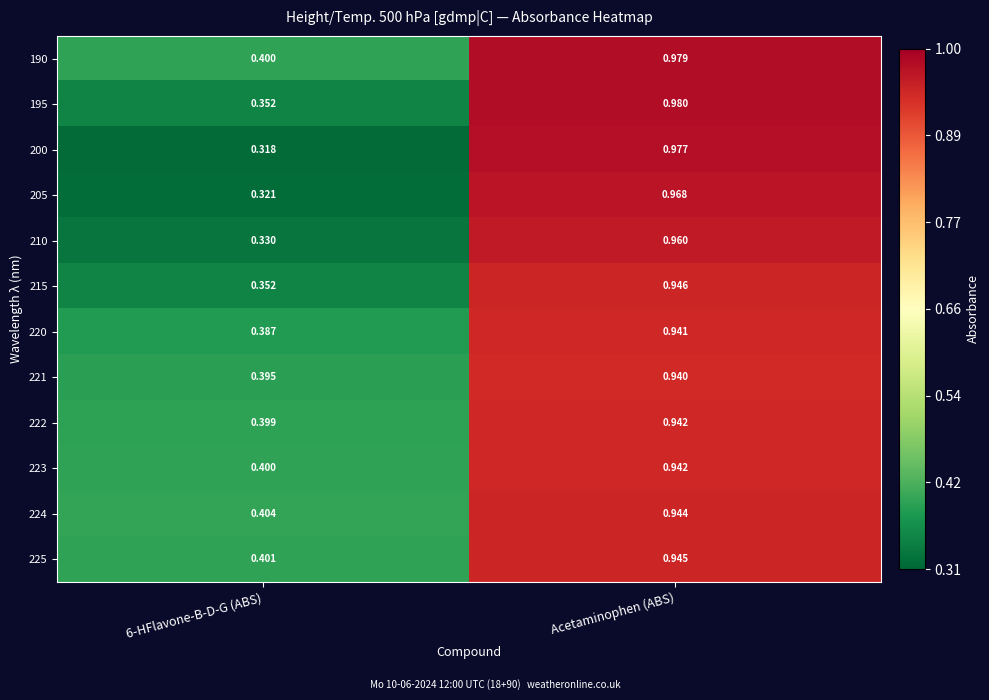

Which category has the highest value in the 220 series?

Acetaminophen (ABS)